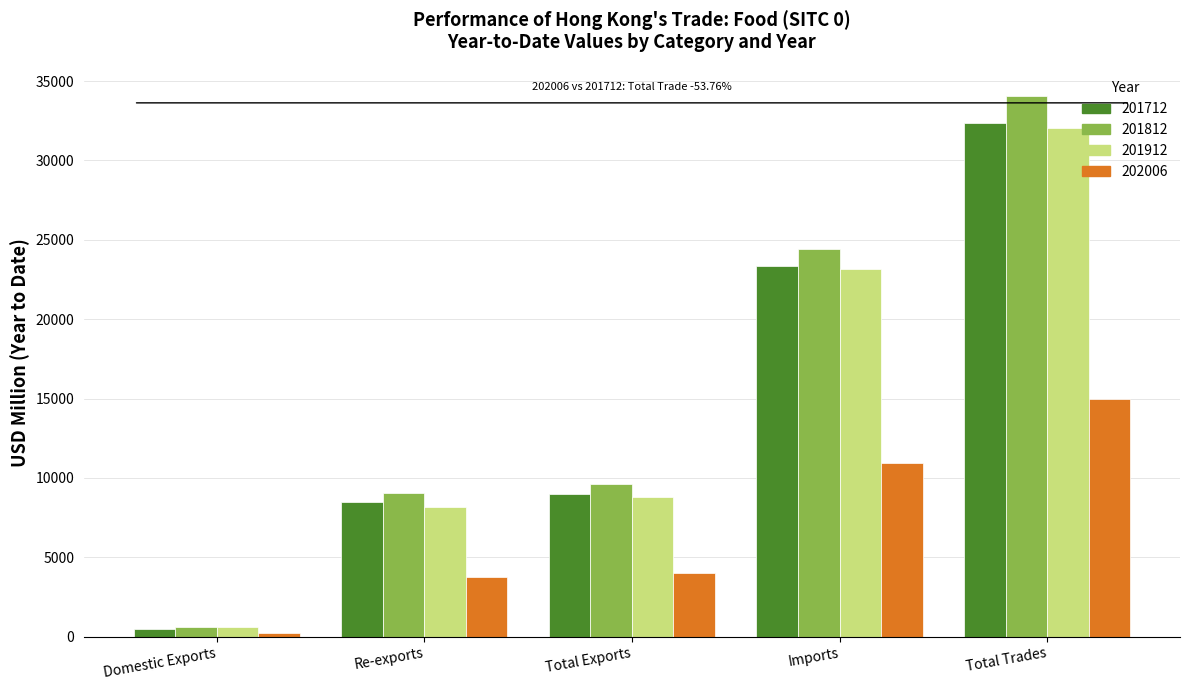

Which label corresponds to the smallest value in the chart?

Domestic Exports